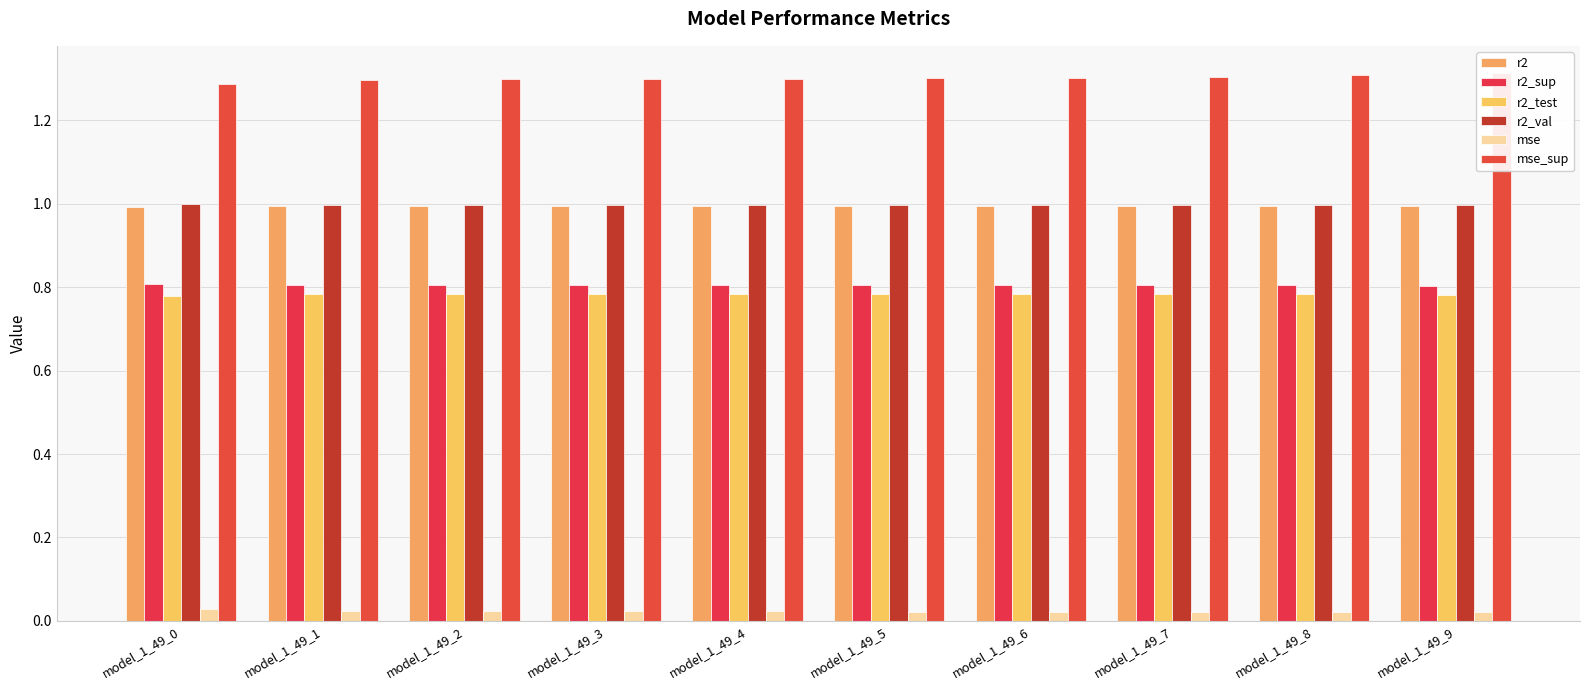

What are all the series names shown in the legend?

r2, r2_sup, r2_test, r2_val, mse, mse_sup